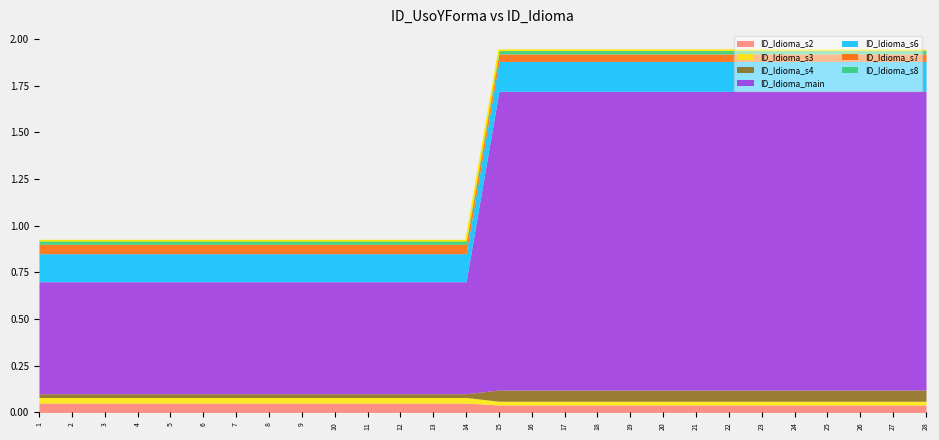

Reading left to right, extract all data points from this chart.

1=0.9	2=0.9	3=0.9	4=0.9	5=0.9	6=0.9	7=0.9	8=0.9	9=0.9	10=0.9	11=0.9	12=0.9	13=0.9	14=0.9	15=1.9	16=1.9	17=1.9	18=1.9	19=1.9	20=1.9	21=1.9	22=1.9	23=1.9	24=1.9	25=1.9	26=1.9	27=1.9	28=1.9